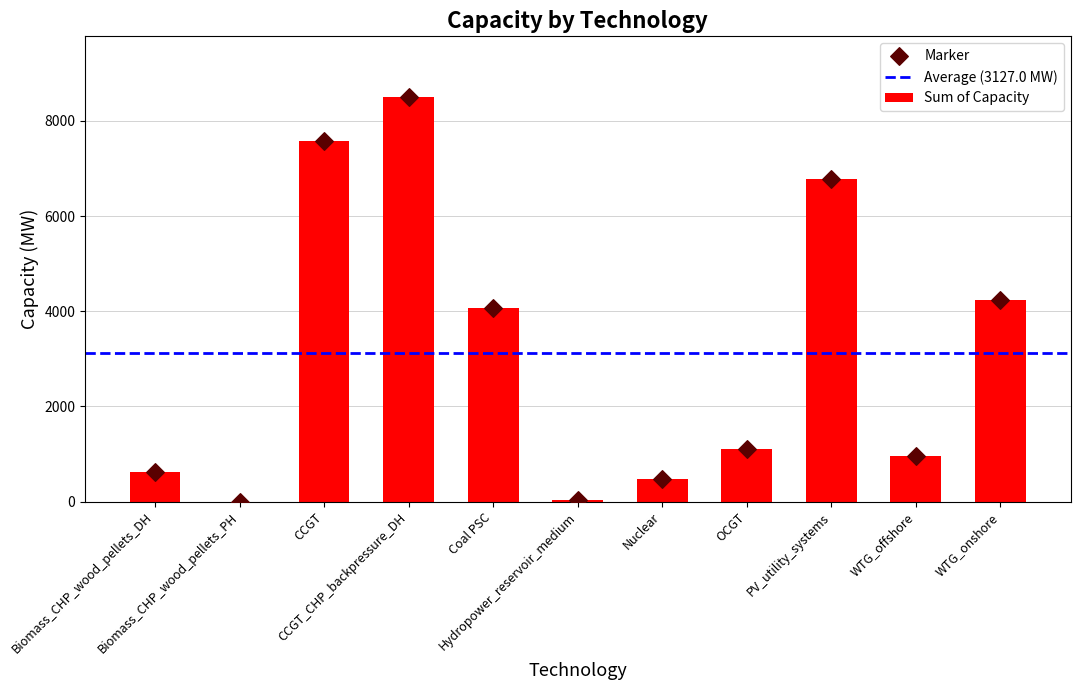

What is the change in value from Biomass_CHP_wood_pellets_PH to WTG_onshore?

+4235.2